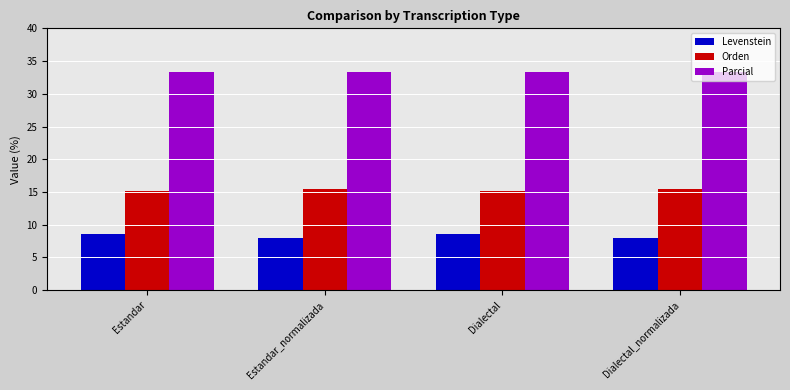

Reading left to right, transcribe all the data shown in this chart.

Levenstein: 8.6	7.9	8.6	7.9
Orden: 15.2	15.4	15.2	15.4
Parcial: 33.3	33.3	33.3	33.3